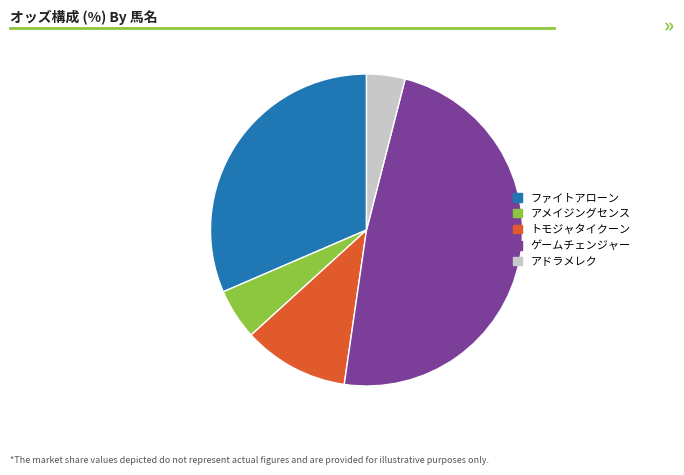

How many slices are in this pie chart?

5